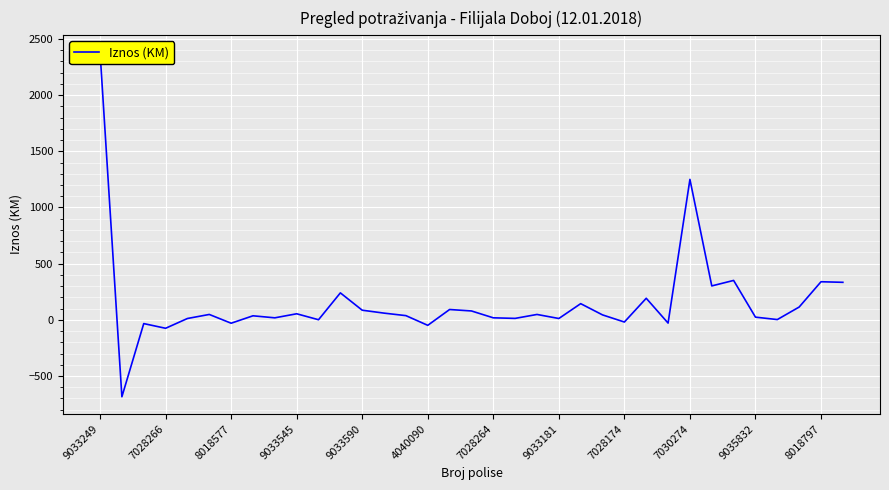

Count the number of values greater than 44.

17